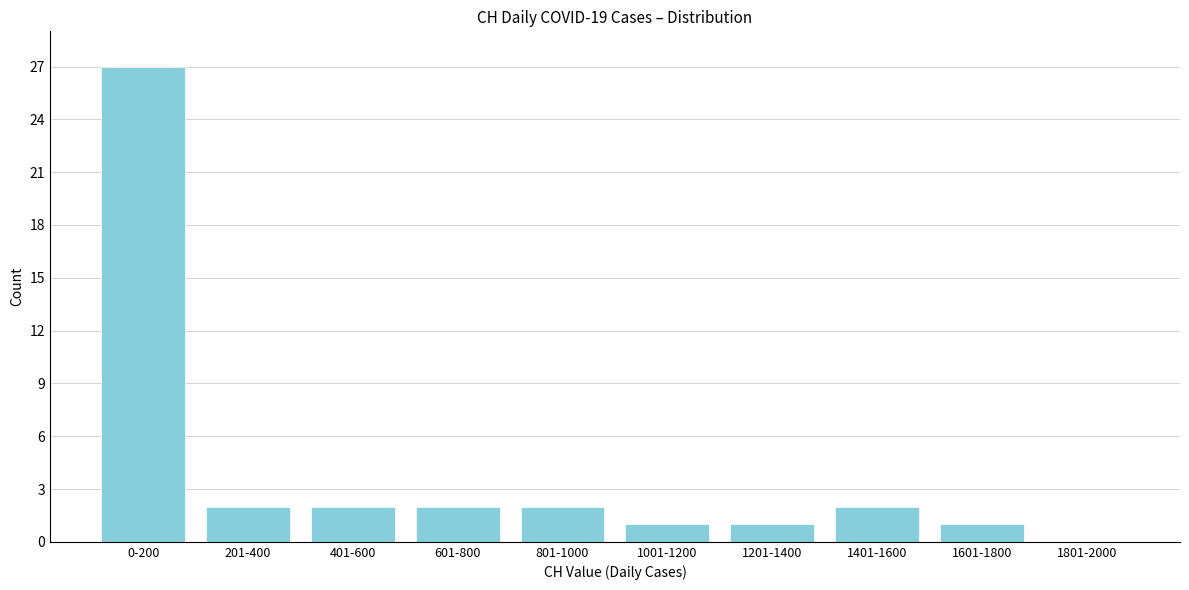

Reading left to right, transcribe all the data shown in this chart.

0-200=27	201-400=2	401-600=2	601-800=2	801-1000=2	1001-1200=1	1201-1400=1	1401-1600=2	1601-1800=1	1801-2000=0